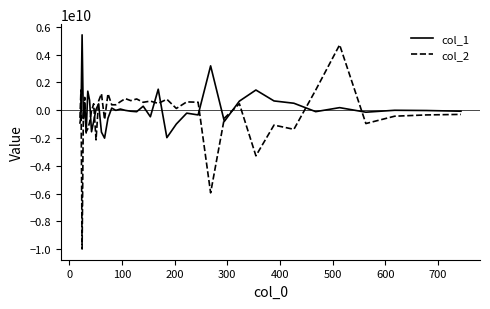

What is the maximum value for col_2?

4700007230.6